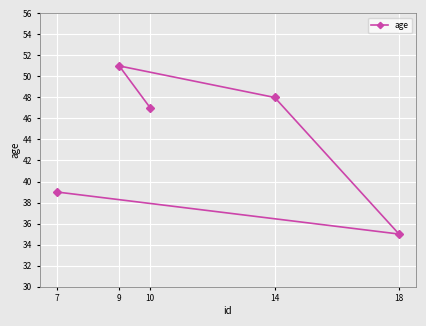

Which category has the highest value across all series?

9